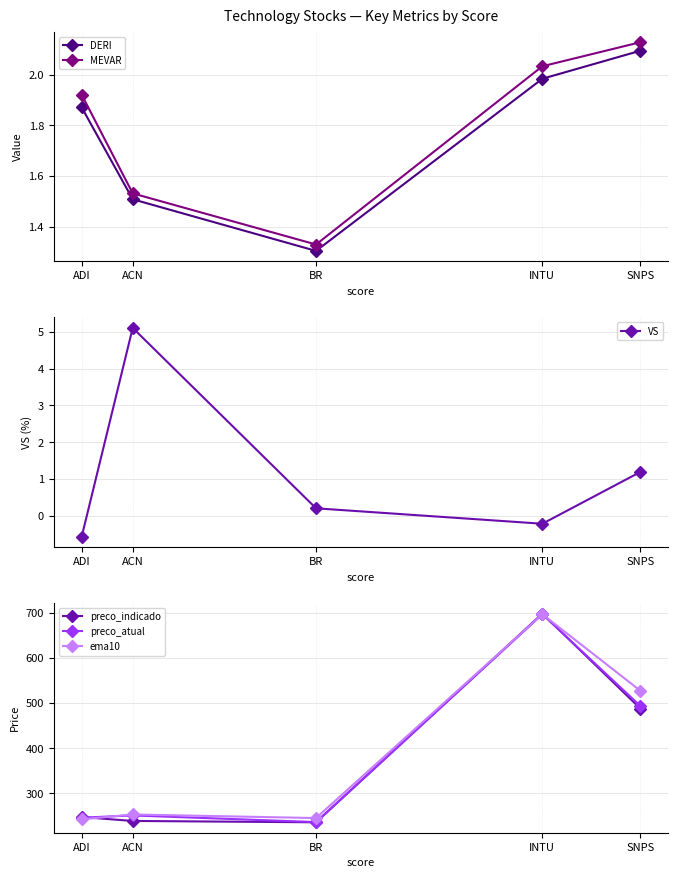

True or false: ema10 and DERI intersect in this chart.

False